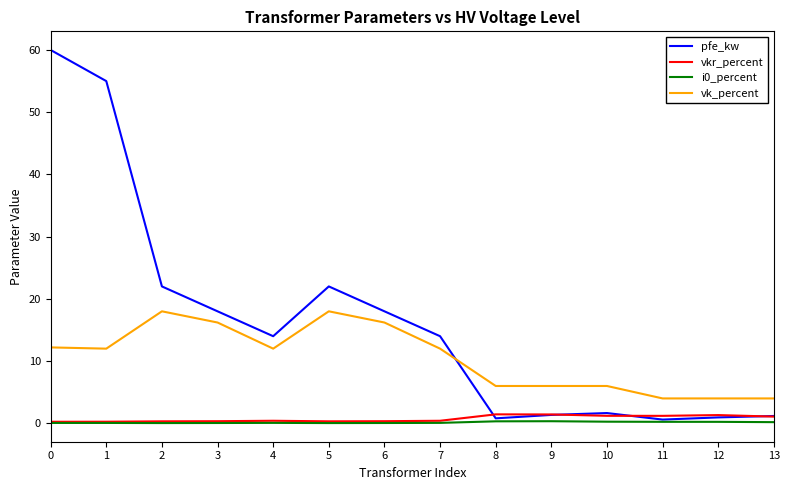

Between 1 and 13, which series saw the biggest shift?

pfe_kw